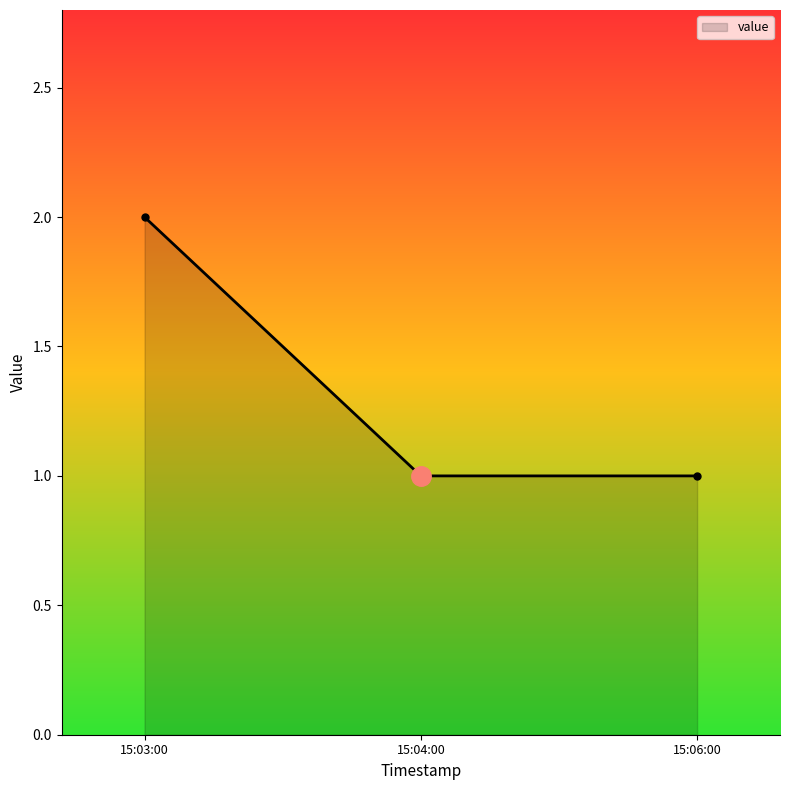

How many lines are shown in the chart?

1